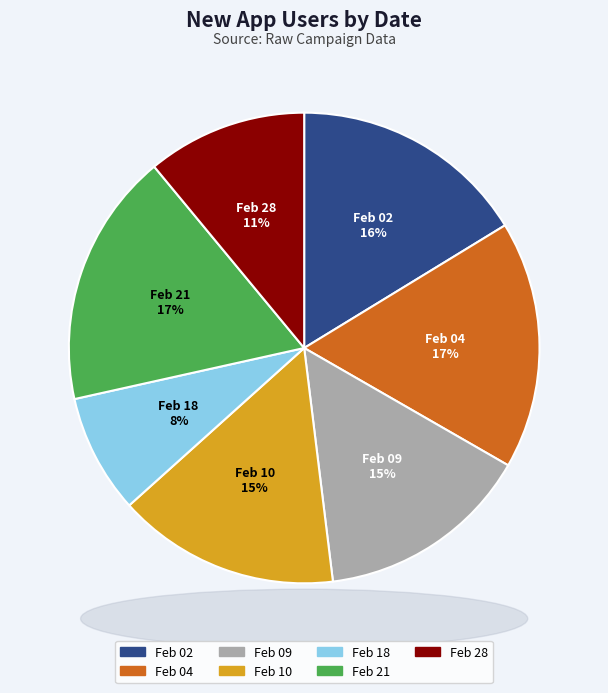

Which category has the smallest portion of the pie?

Feb 18